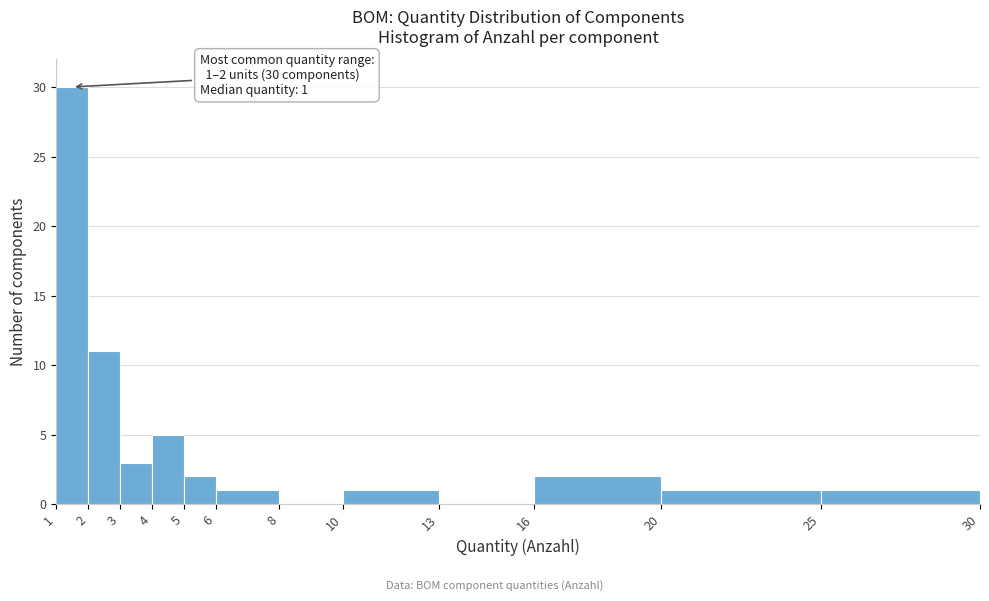

Over which range of the x-axis is the bar tallest?

1 to 2